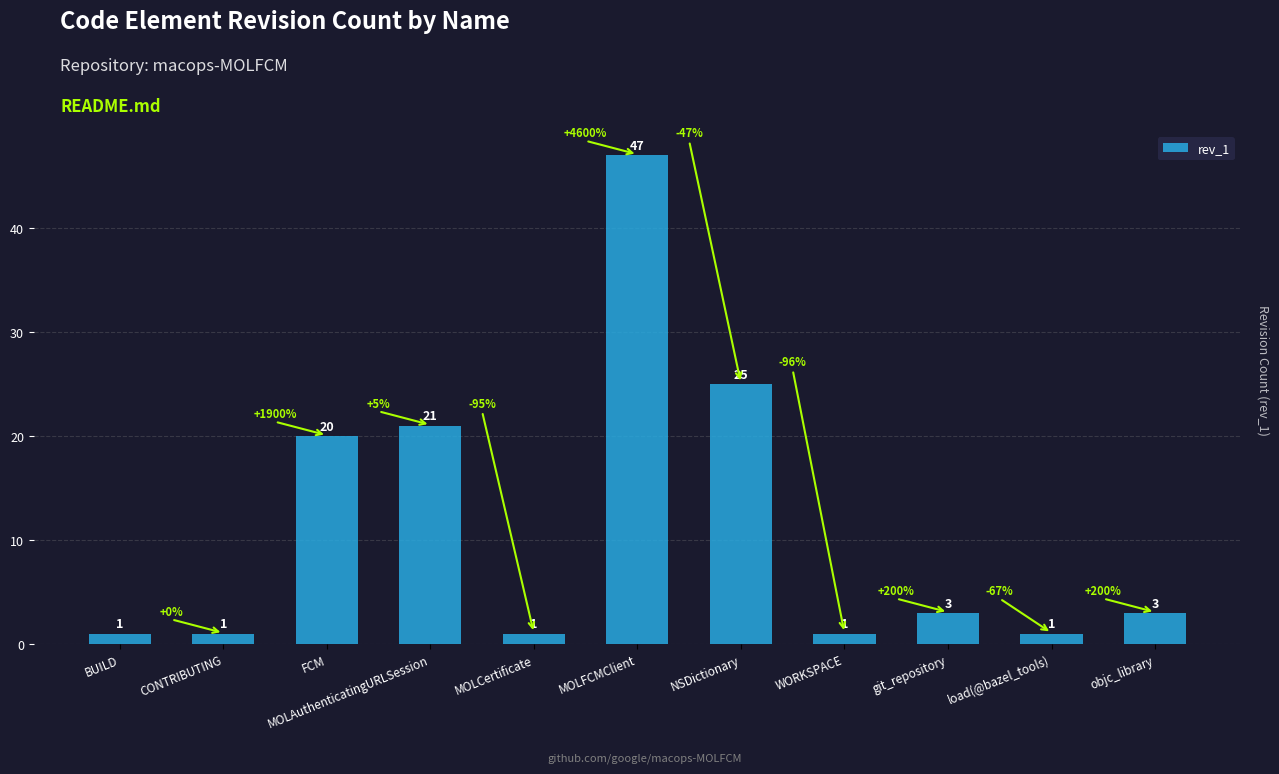

How many bars are there in total?

11